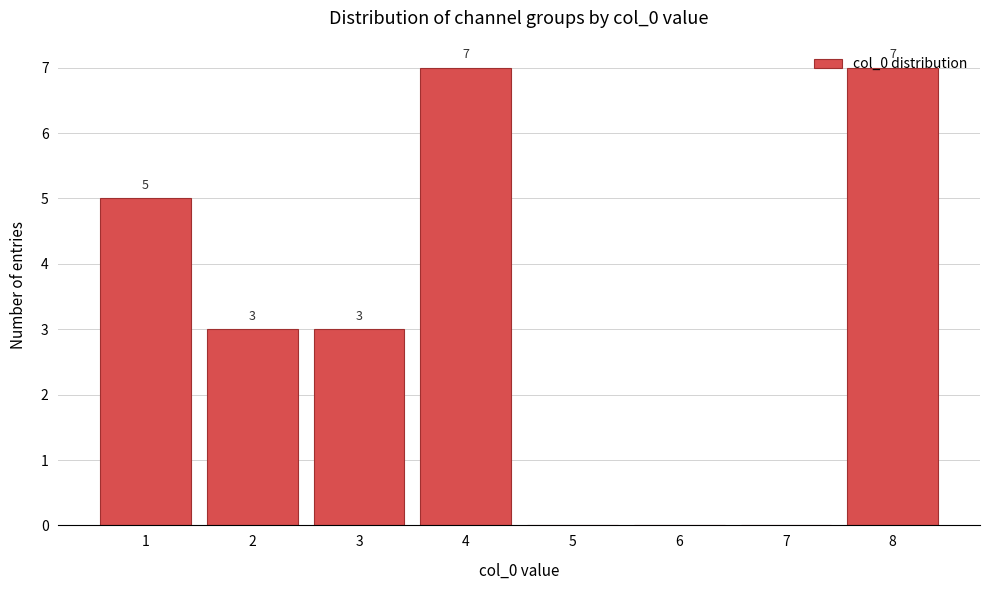

True or false: the data shows 3 at 3.

True